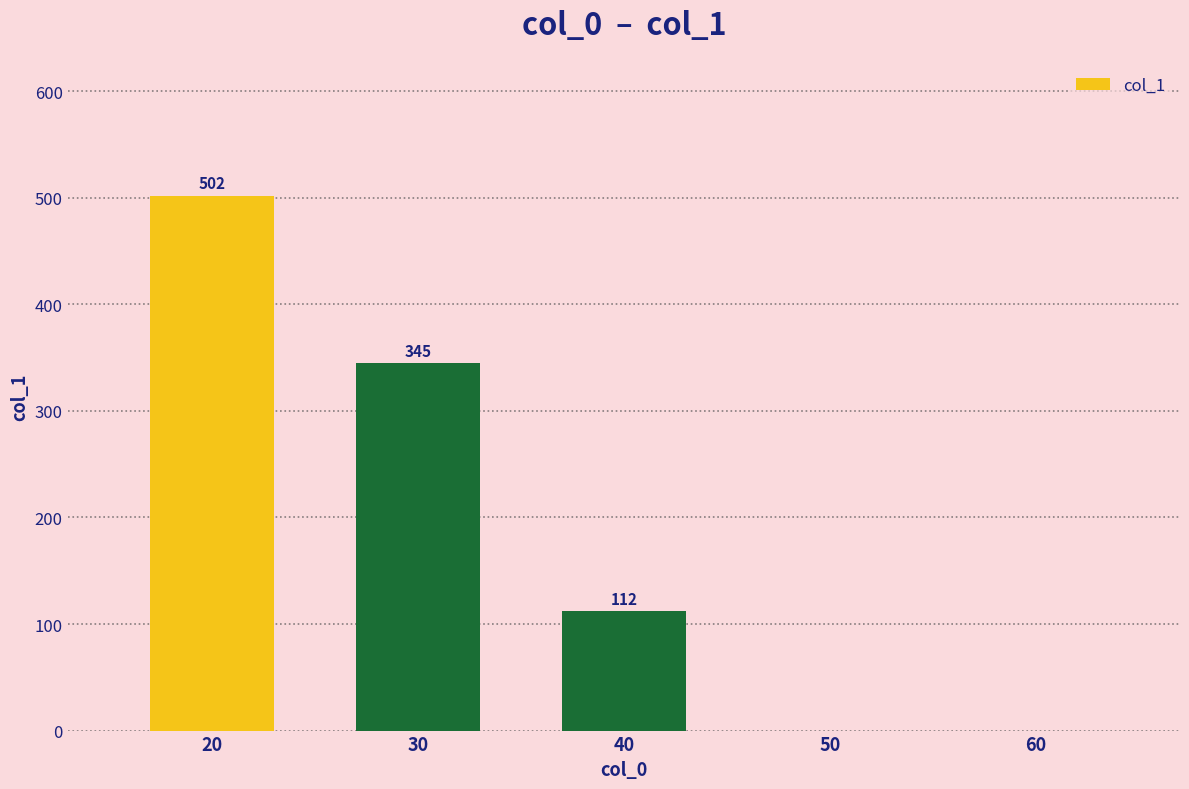

How many data points does each series have?

5